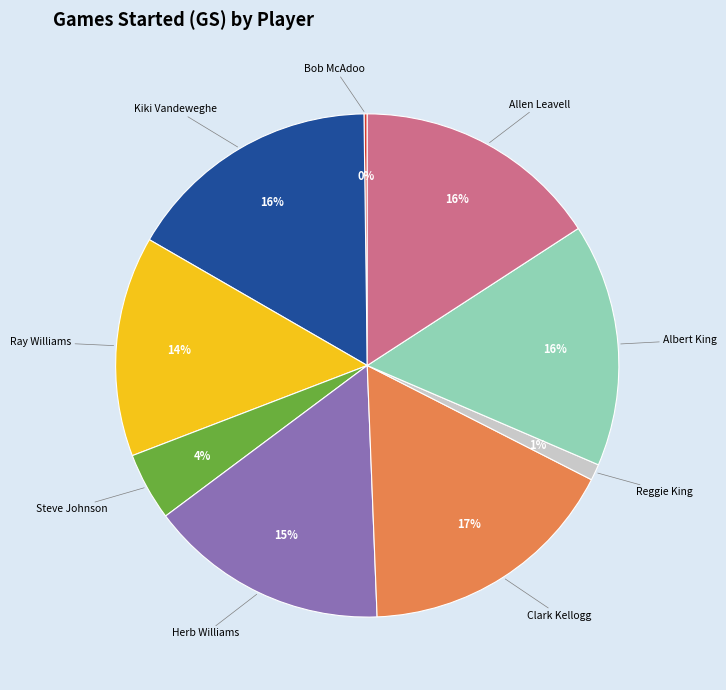

To the nearest percent, what is the average slice percentage?

11%